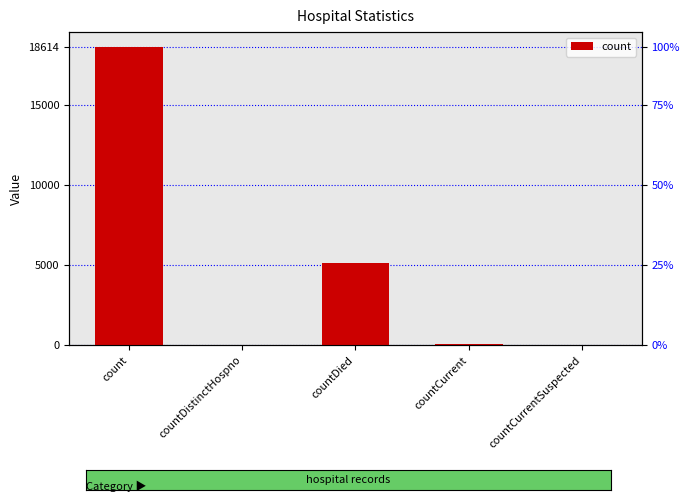

At which category does the chart reach its peak across all series?

count